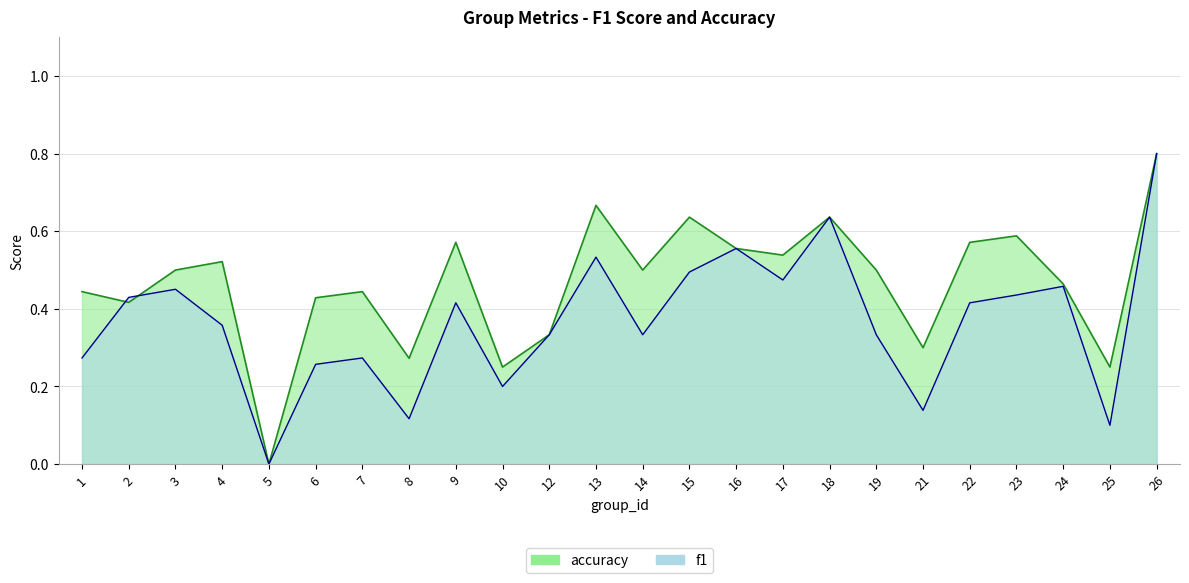

At which category does the chart reach its minimum across all series?

5